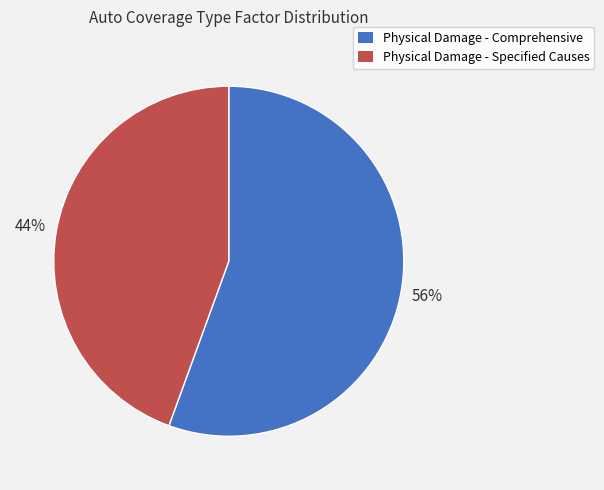

Do Physical Damage - Comprehensive and Physical Damage - Specified Causes together represent more than half of the pie?

Yes